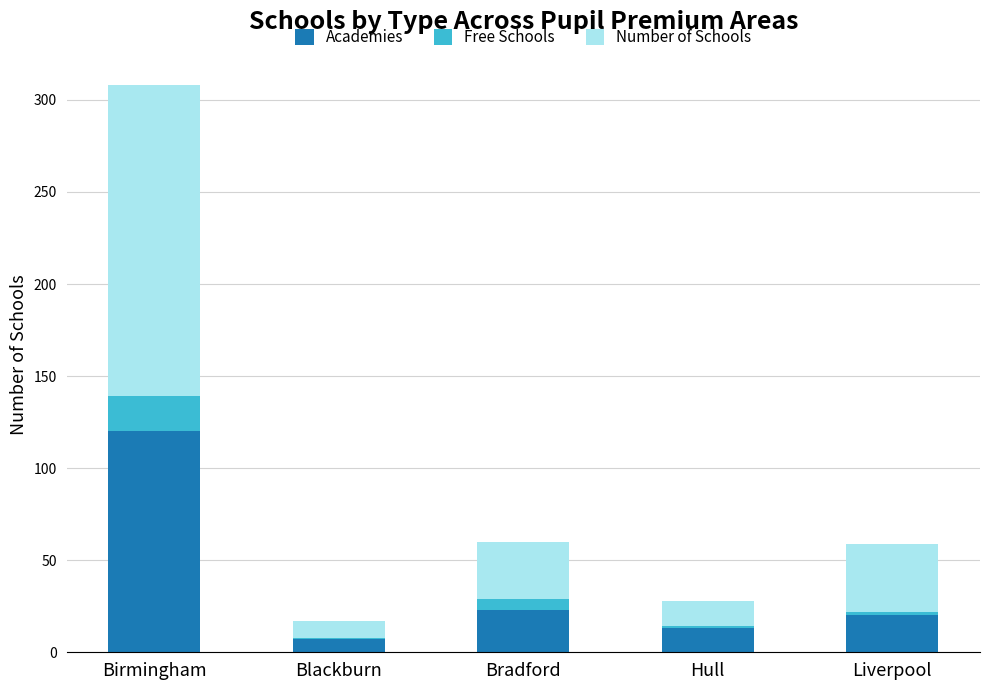

What is the total value across all series at Birmingham?

308